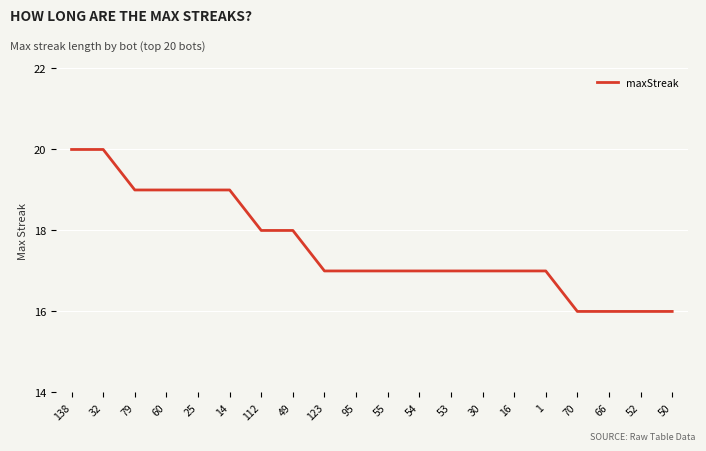

What is the ratio of the value at 60 to the value at 16?

1.1